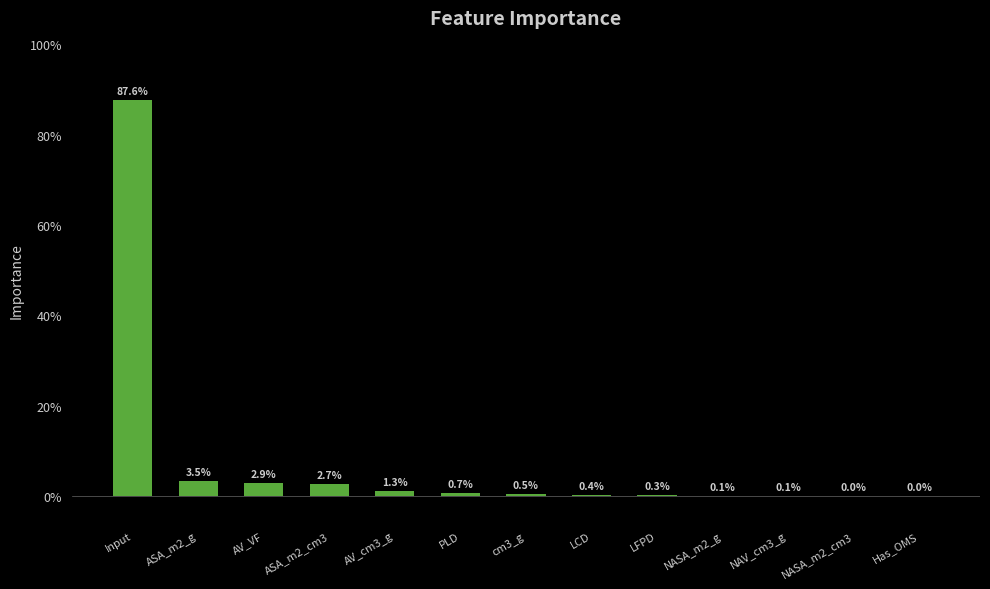

Reading left to right, extract all data points from this chart.

Input=0.9	ASA_m2_g=0.0	AV_VF=0.0	ASA_m2_cm3=0.0	AV_cm3_g=0.0	PLD=0.0	cm3_g=0.0	LCD=0.0	LFPD=0.0	NASA_m2_g=0.0	NAV_cm3_g=0.0	NASA_m2_cm3=0.0	Has_OMS=0.0